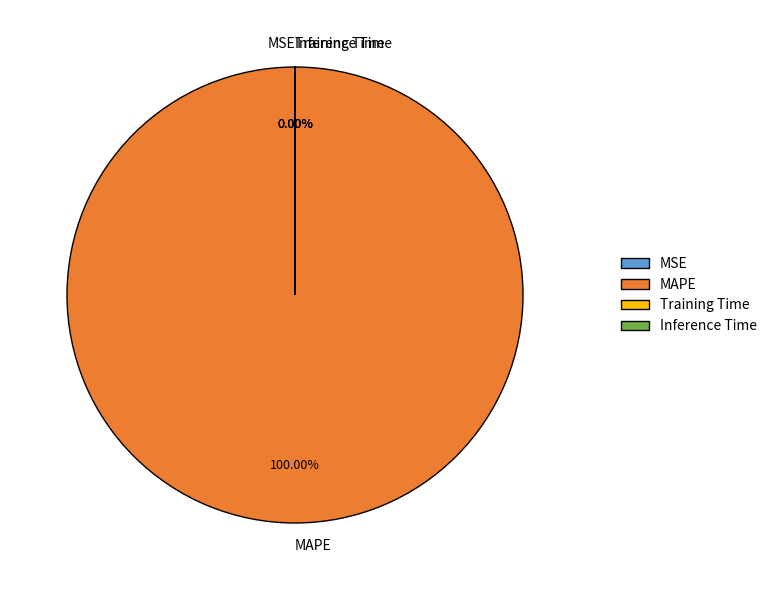

To the nearest percent, what is the difference between the MAPE and Training Time slice percentages?

100%